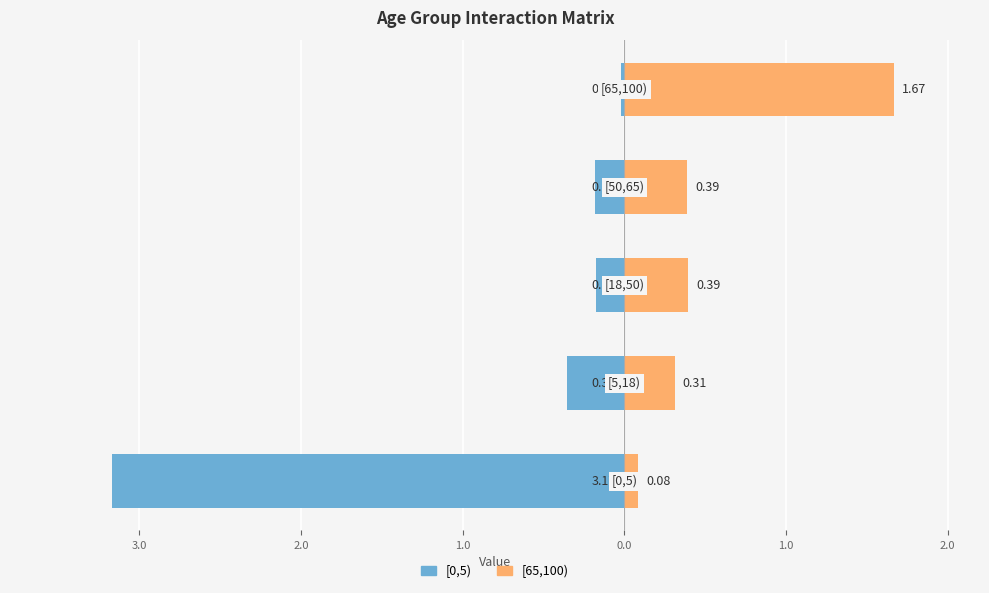

What is the average value of the [0,5) series?

-0.8